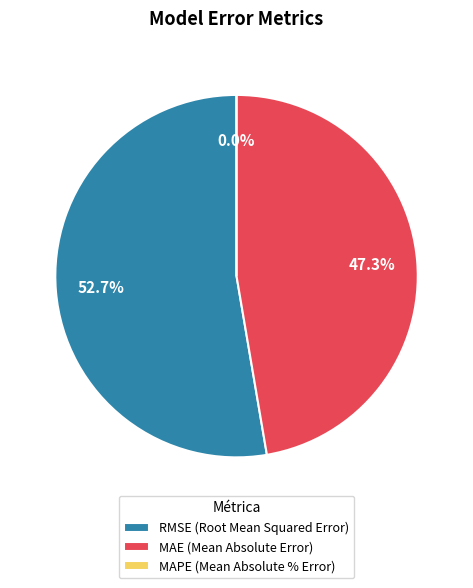

Count the number of slices in the pie.

3